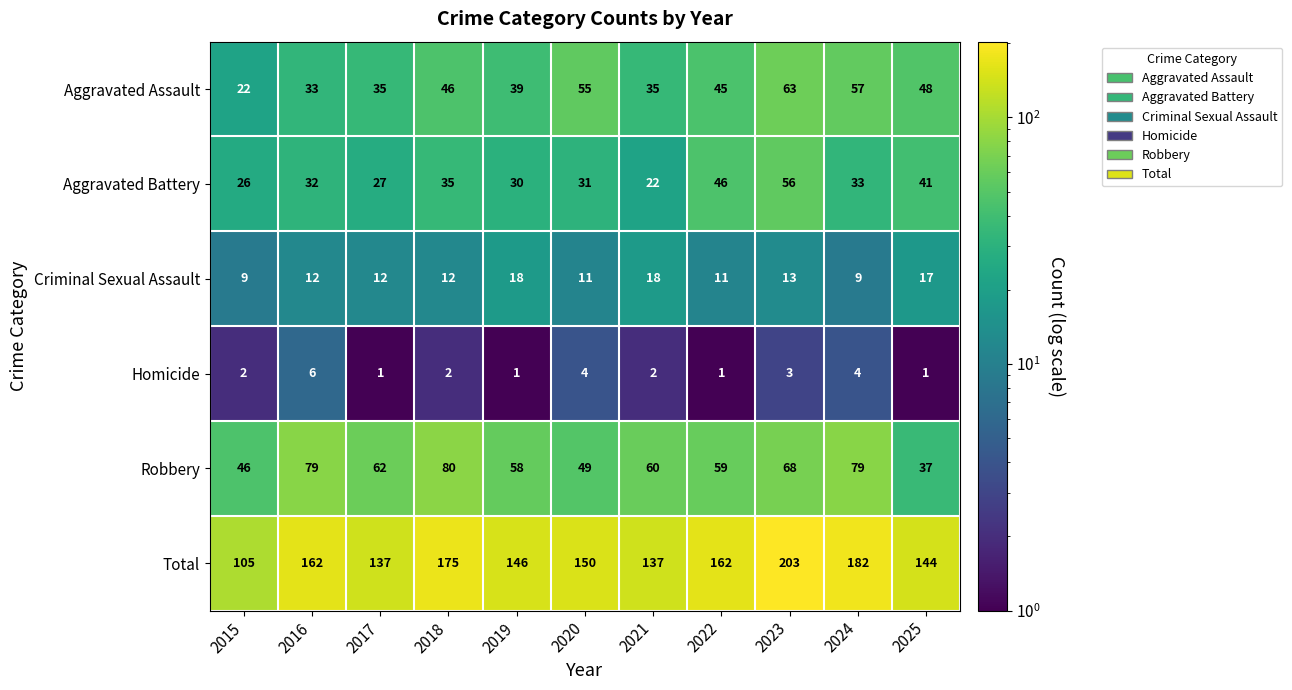

How many data points does each series have?

11